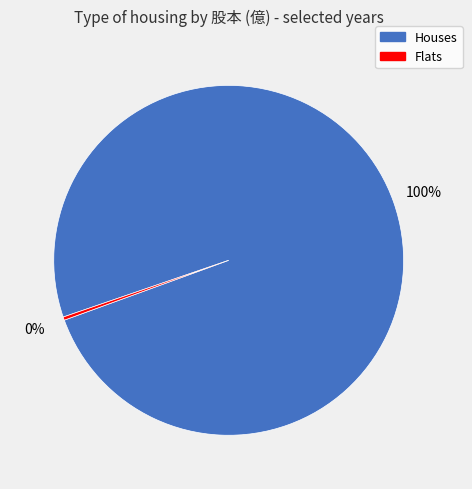

Does any single category account for the majority?

Yes